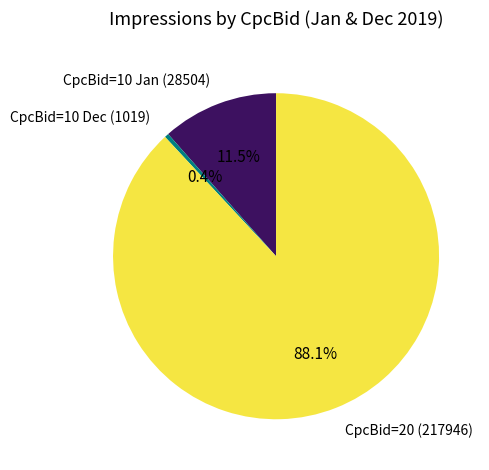

Combined, do CpcBid=10 Dec (1019) and CpcBid=20 (217946) account for over 50%?

Yes